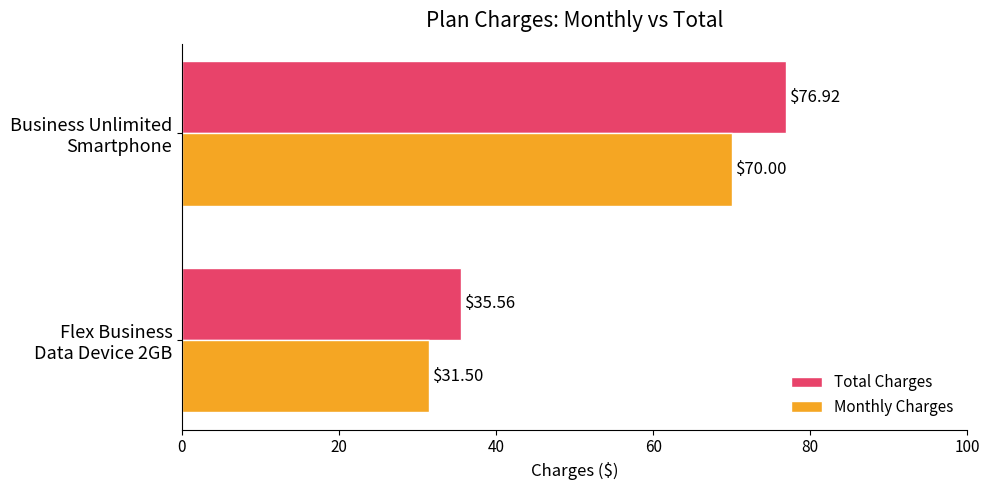

What is the difference between the maximum and minimum values in the Monthly Charges series?

38.5